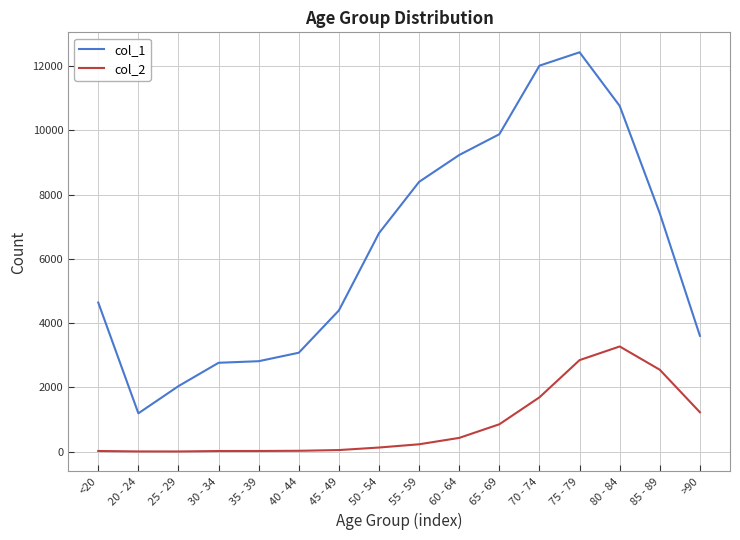

Which series has the largest range (max minus min)?

col_1